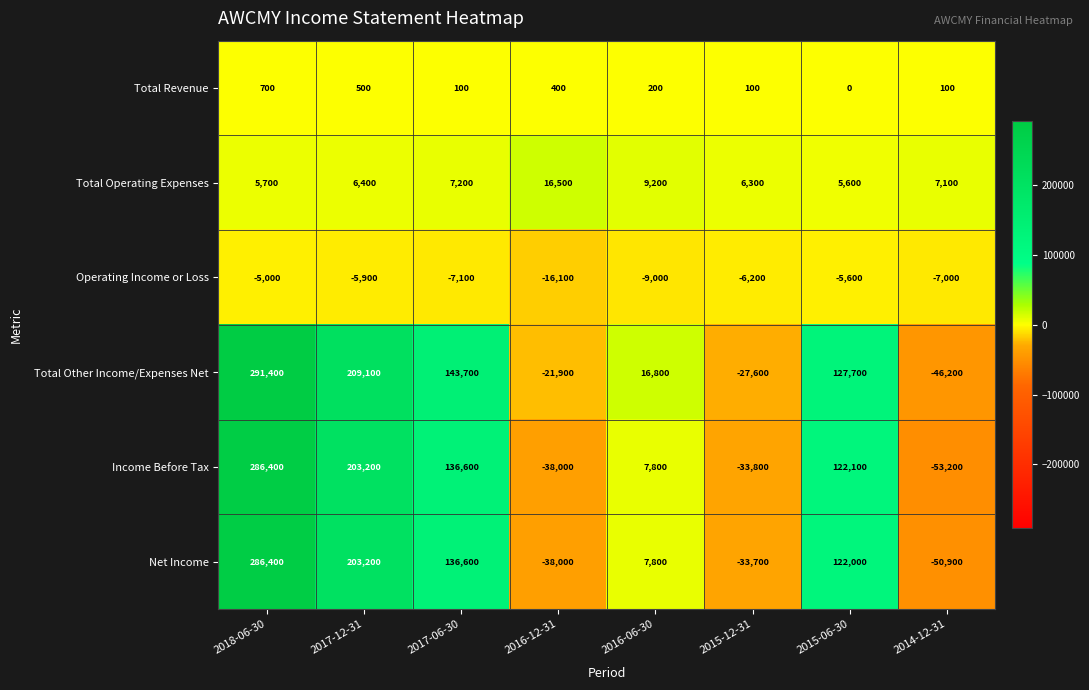

How many data points does each series have?

8